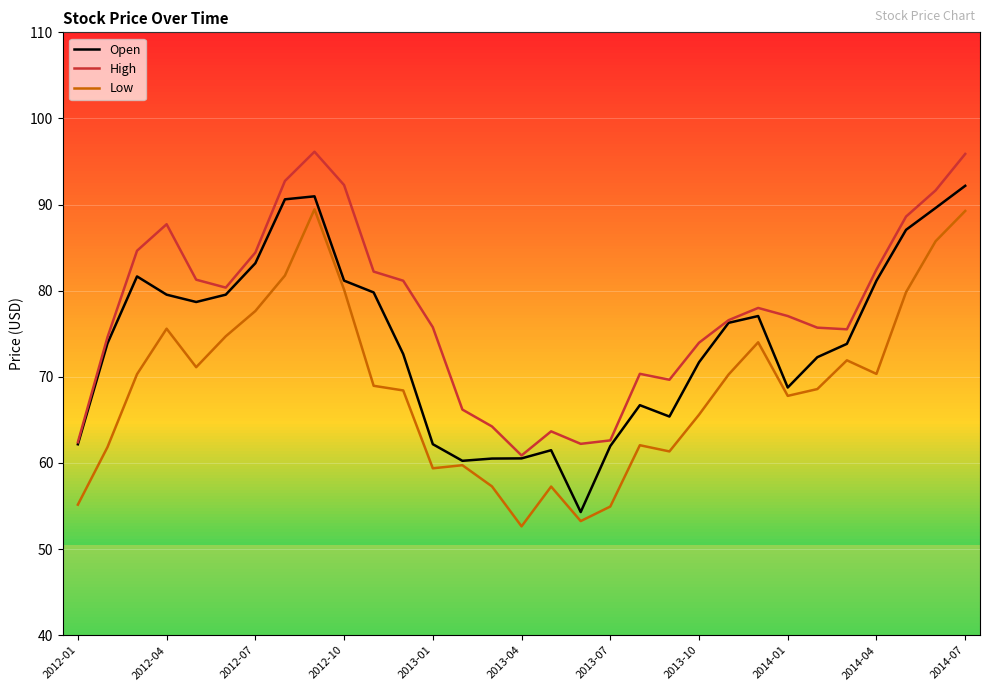

What is the maximum value for Open?

92.2